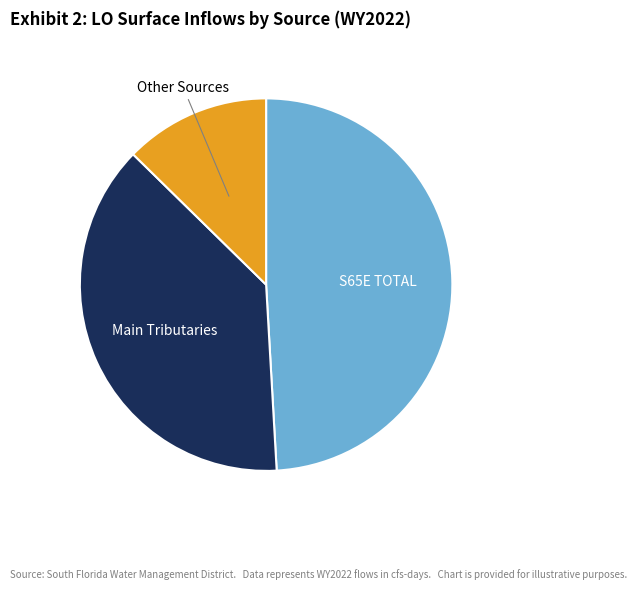

What is the smallest slice in the pie chart?

Other Sources